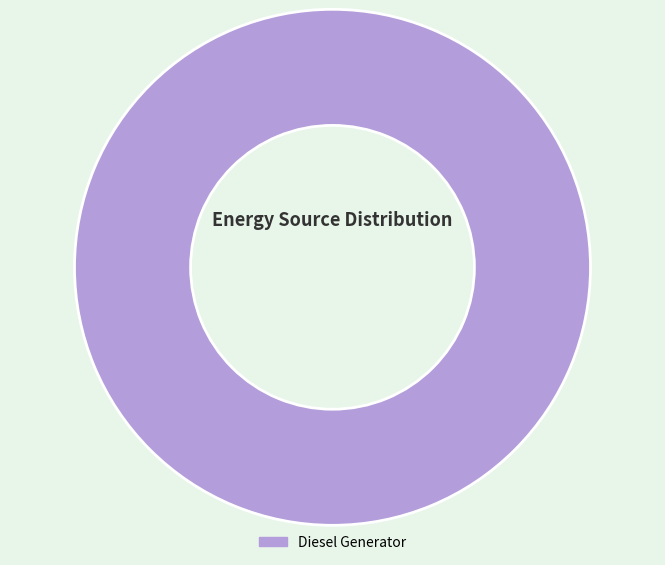

The Diesel Generator slice represents 100% of the pie. True or false?

True